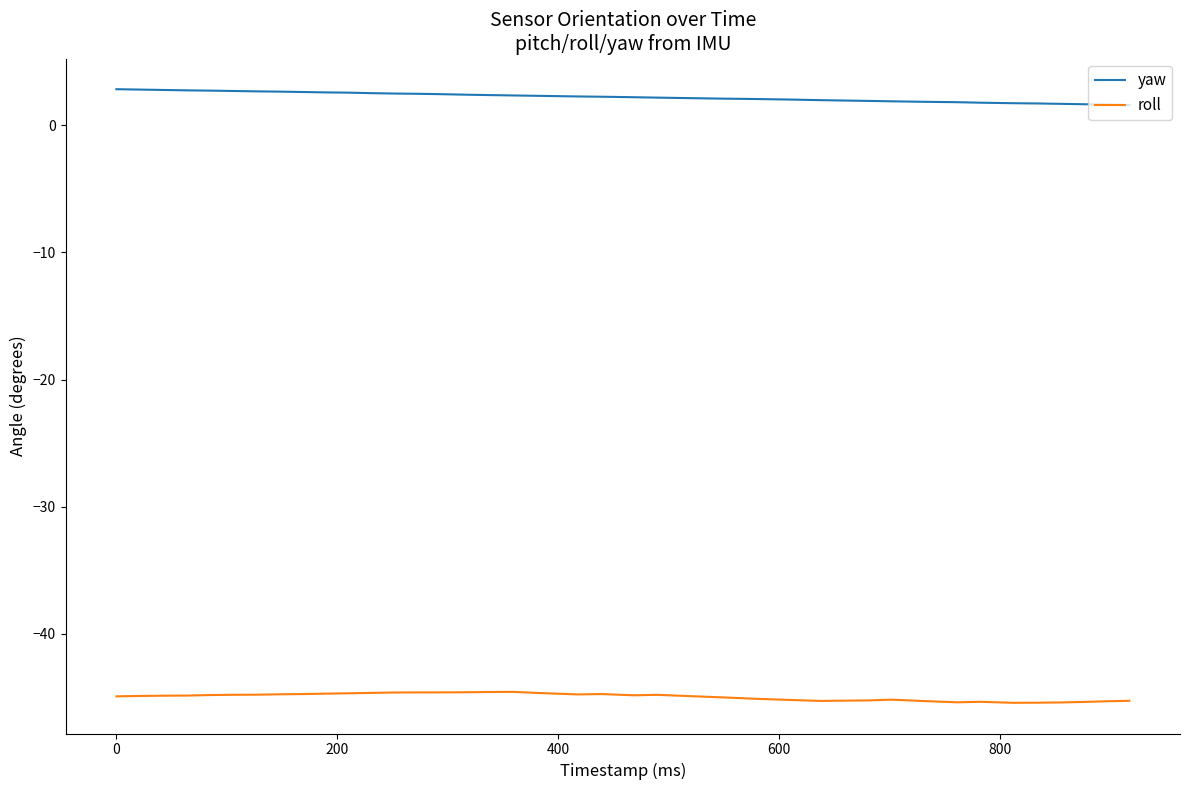

Which series has the largest total across all categories?

yaw